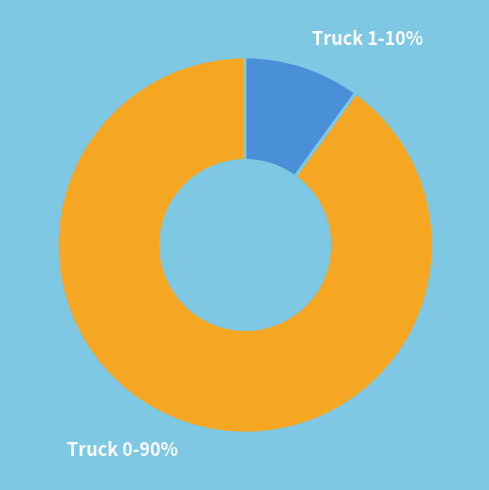

Which slice represents more than half of the pie?

Truck 0